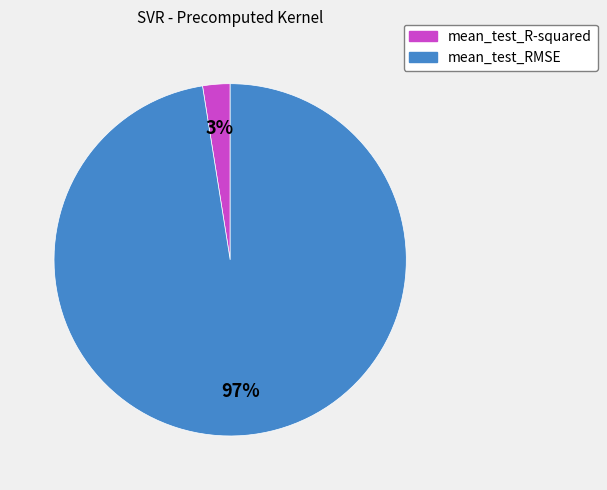

To the nearest percent, what is the average slice percentage?

50%